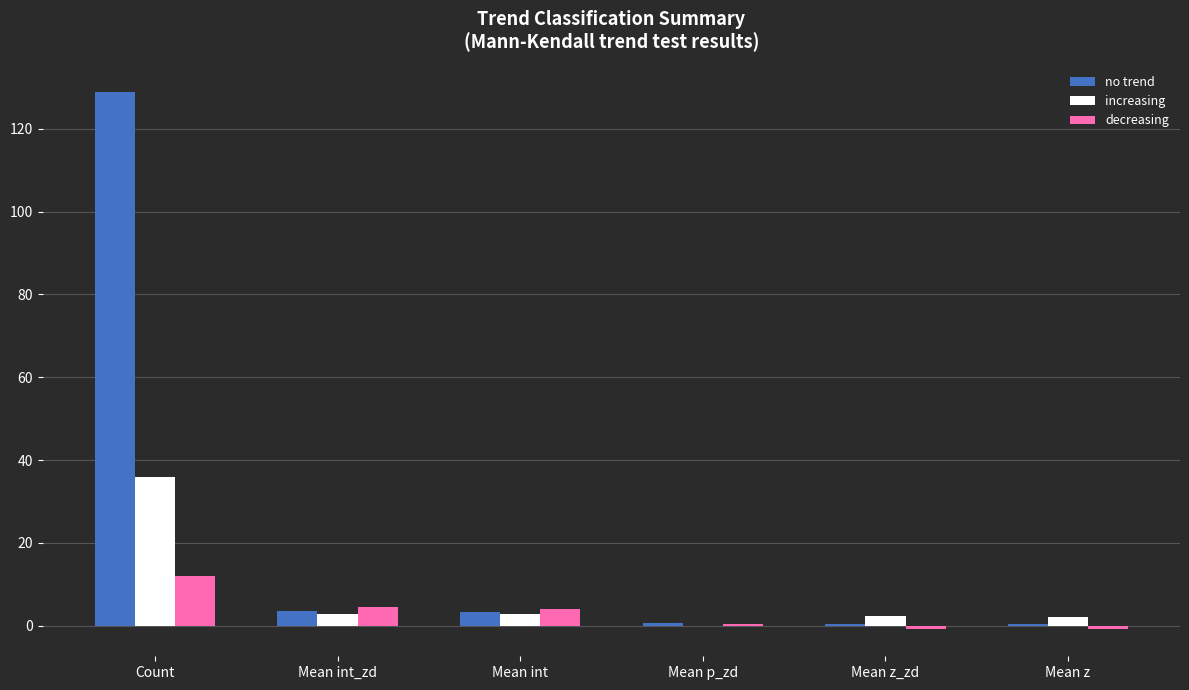

True or false: decreasing has a value of 4.3 at Count.

False